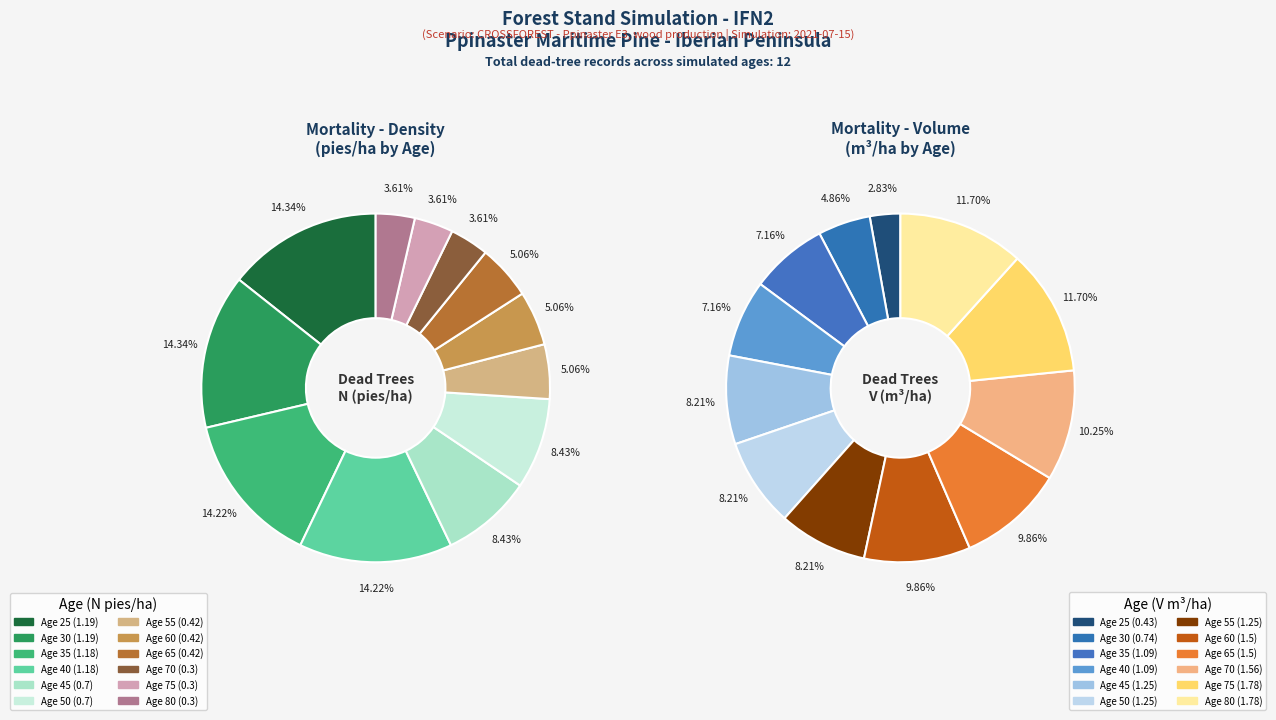

What percentage is the 8 slice, to the nearest percent?

10%